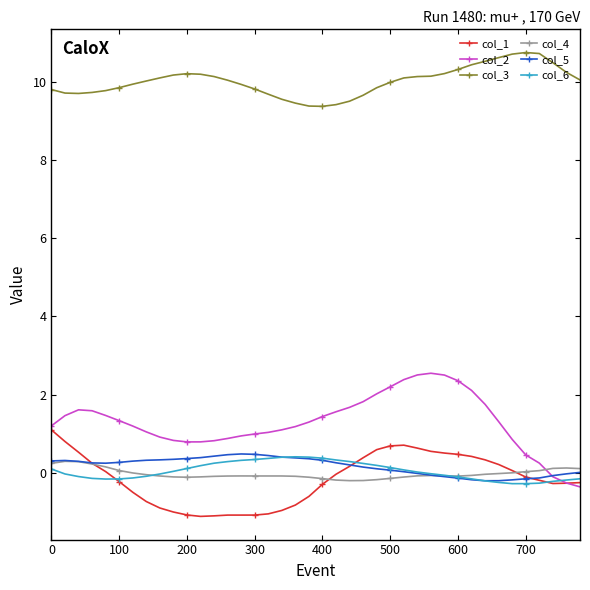

Count the number of data series in this chart.

6